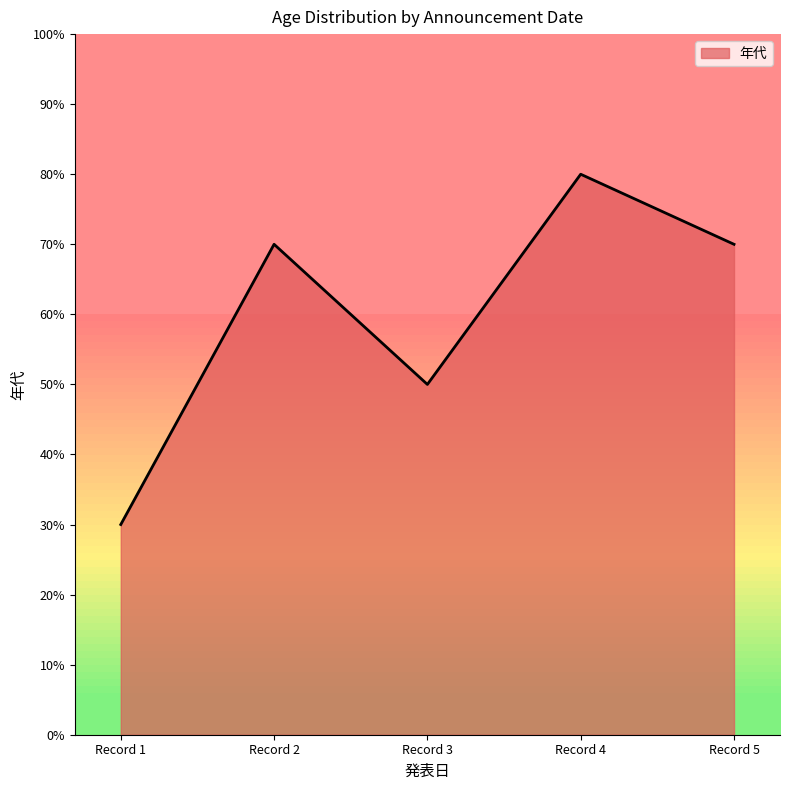

At which category does the chart reach its peak across all series?

Record 4